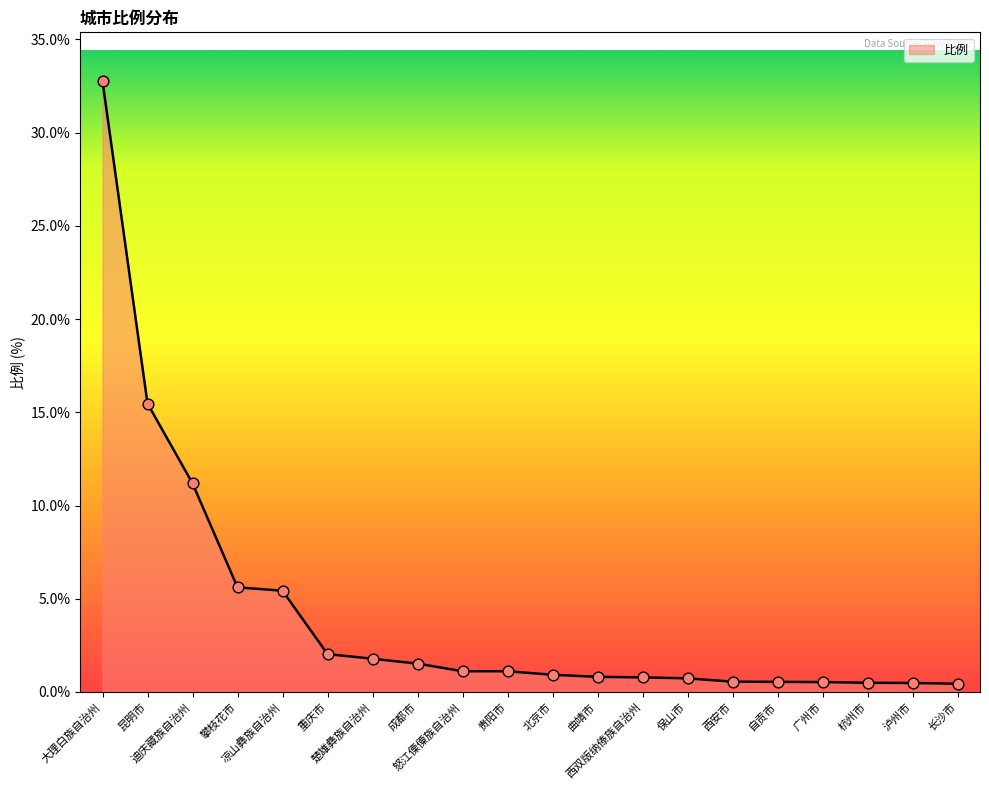

Which has a higher value, 北京市 or 泸州市?

北京市